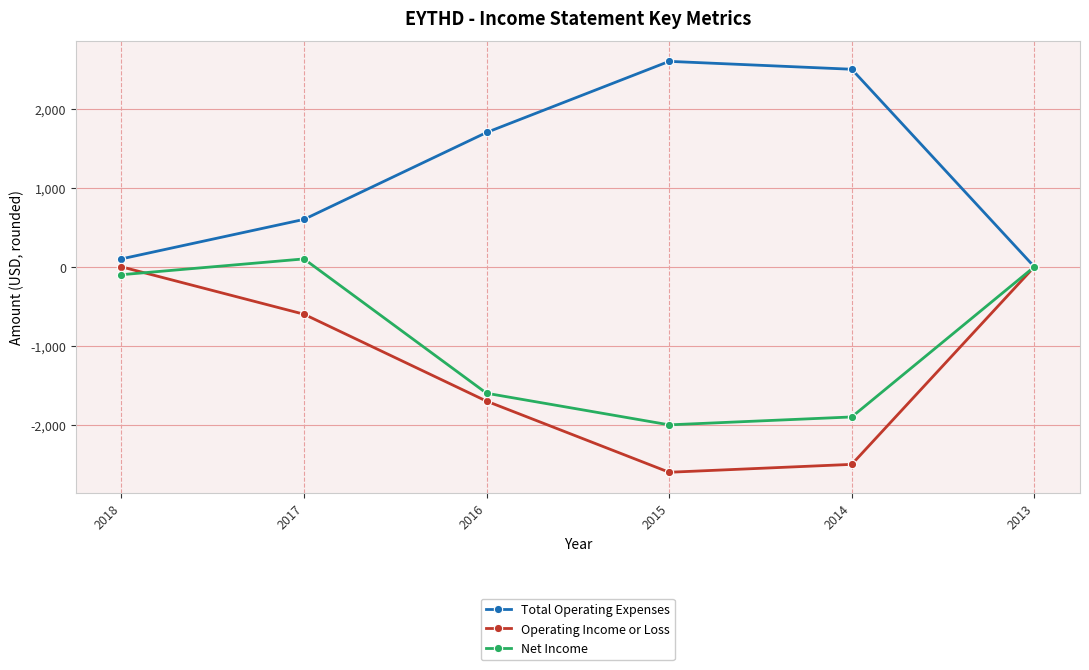

Reading left to right, extract all data points from this chart.

Total Operating Expenses: 2018=100	2017=600	2016=1700	2015=2600	2014=2500	2013=0
Operating Income or Loss: 2018=0	2017=-600	2016=-1700	2015=-2600	2014=-2500	2013=0
Net Income: 2018=-100	2017=100	2016=-1600	2015=-2000	2014=-1900	2013=0